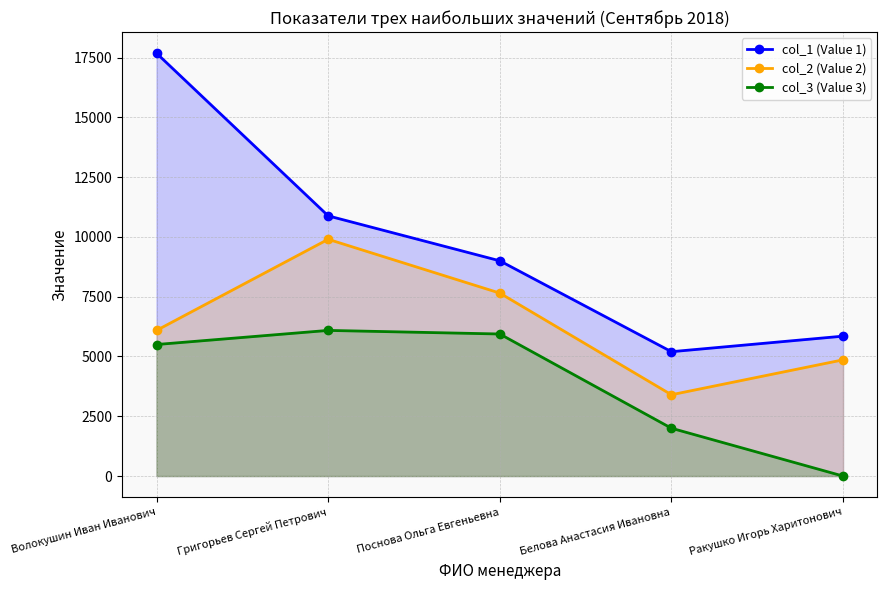

Is the value of col_1 (Value 1) at Григорьев Сергей Петрович greater than the value of col_2 (Value 2) at Белова Анастасия Ивановна?

Yes